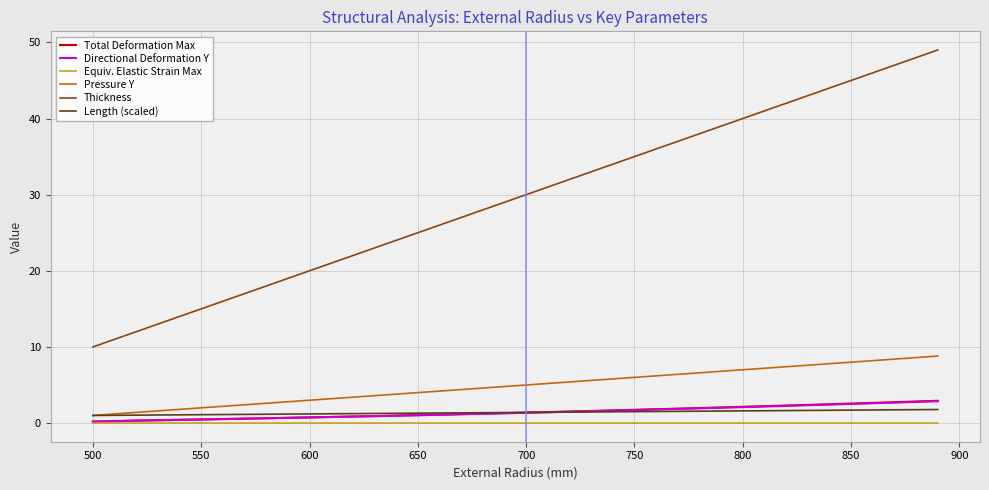

What is the difference between the maximum and minimum values in the Thickness series?

39.0